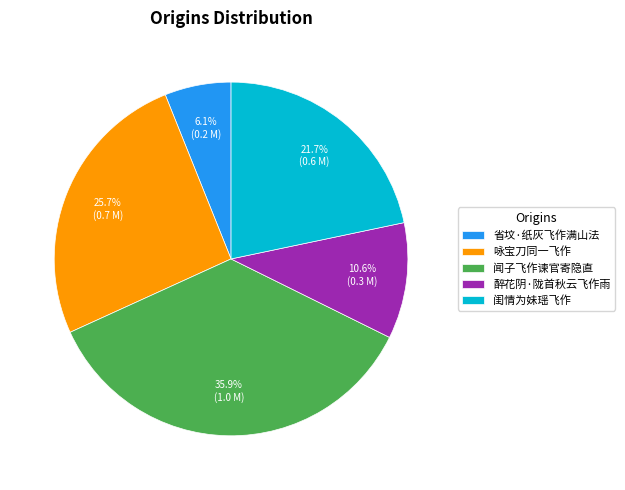

What is the smallest slice in the pie chart?

省坟·纸灰飞作满山法